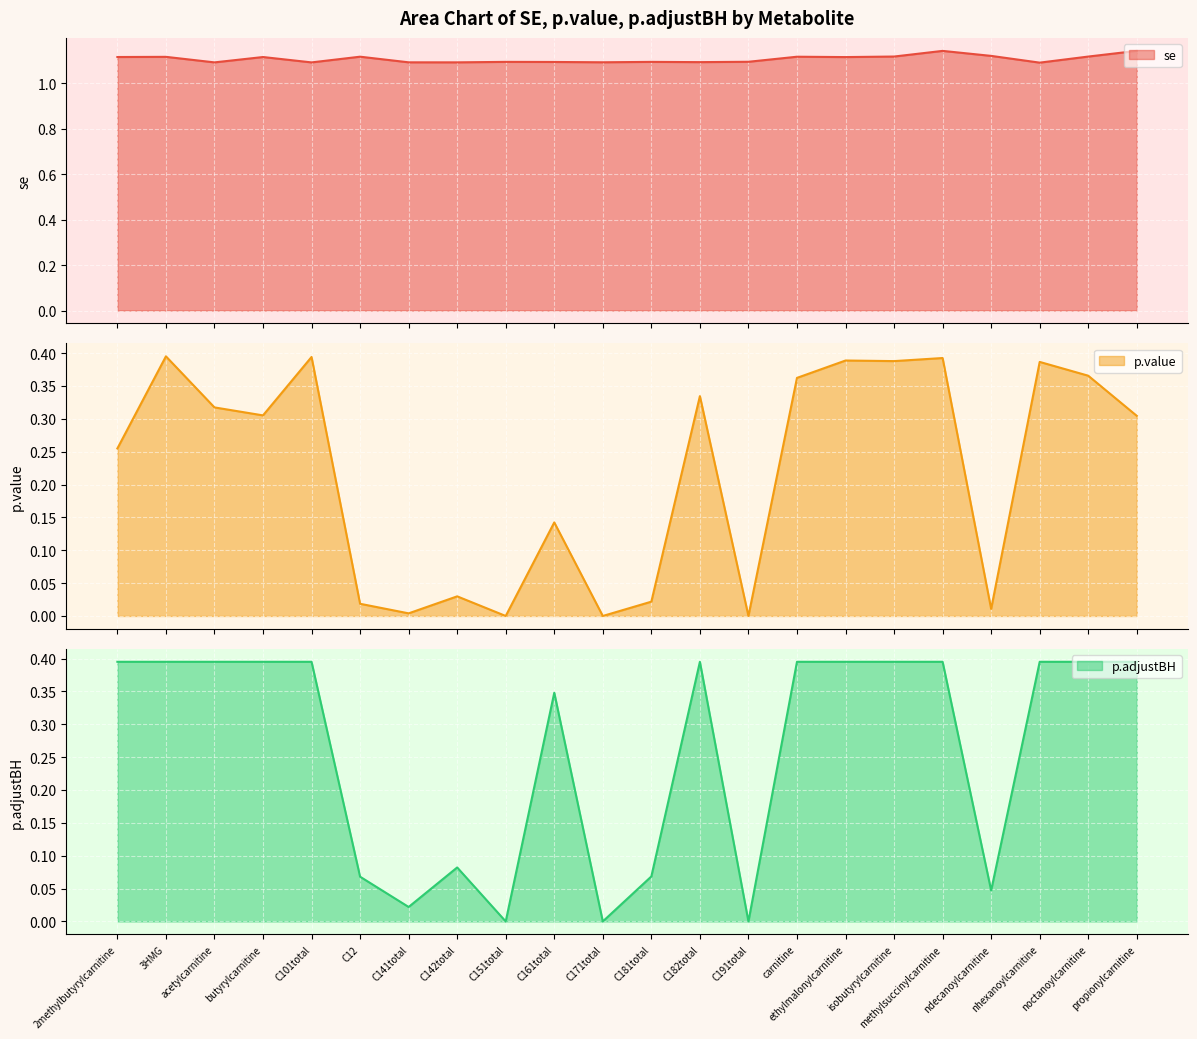

Reading left to right, what are all the values shown in this chart?

se line: 1.1	1.1	1.1	1.1	1.1	1.1	1.1	1.1	1.1	1.1	1.1	1.1	1.1	1.1	1.1	1.1	1.1	1.1	1.1	1.1	1.1	1.1
p.value line: 0.3	0.4	0.3	0.3	0.4	0.0	0.0	0.0	0.0	0.1	0.0	0.0	0.3	0.0	0.4	0.4	0.4	0.4	0.0	0.4	0.4	0.3
p.adjustBH line: 0.4	0.4	0.4	0.4	0.4	0.1	0.0	0.1	0.0	0.3	0.0	0.1	0.4	0.0	0.4	0.4	0.4	0.4	0.0	0.4	0.4	0.4